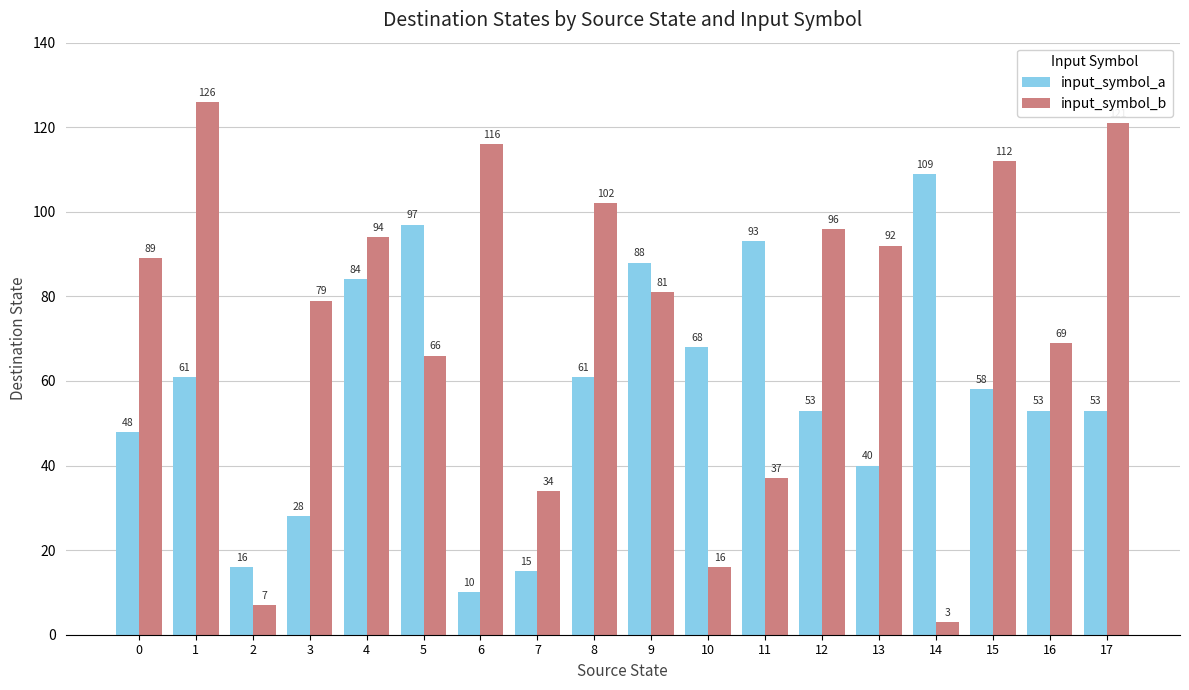

What is the sum of the input_symbol_b values at 0 and 6?

205